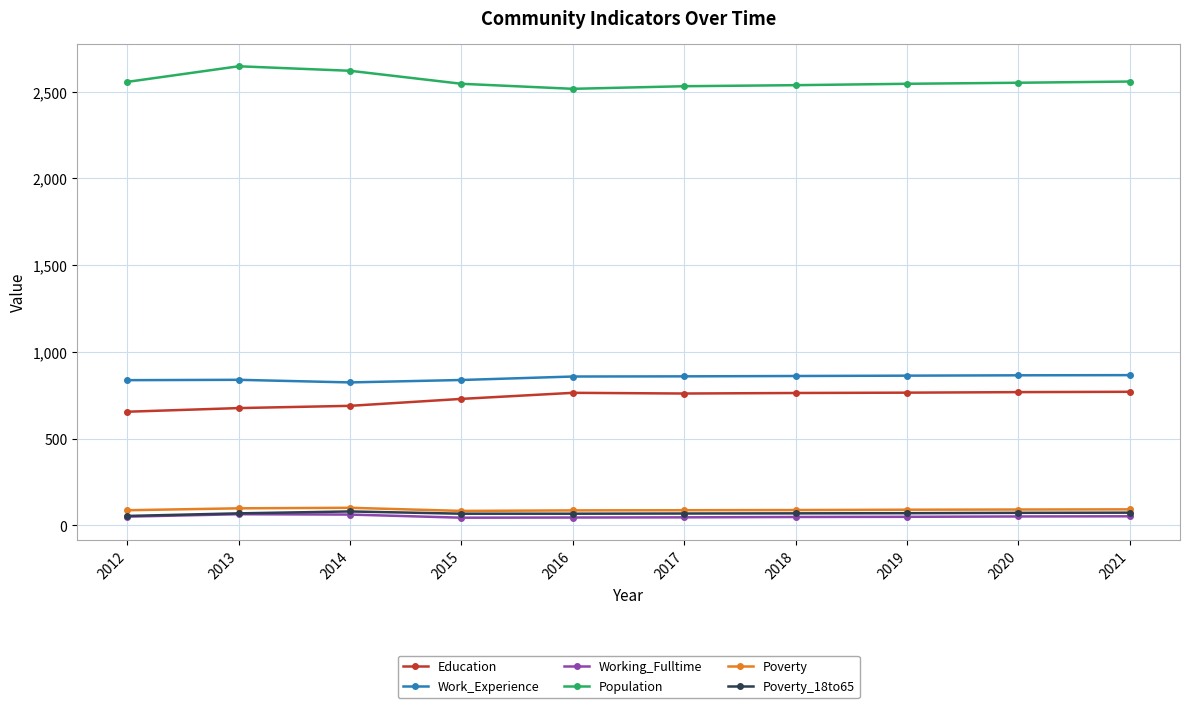

The value of Population at 2020 is 2552. True or false?

True